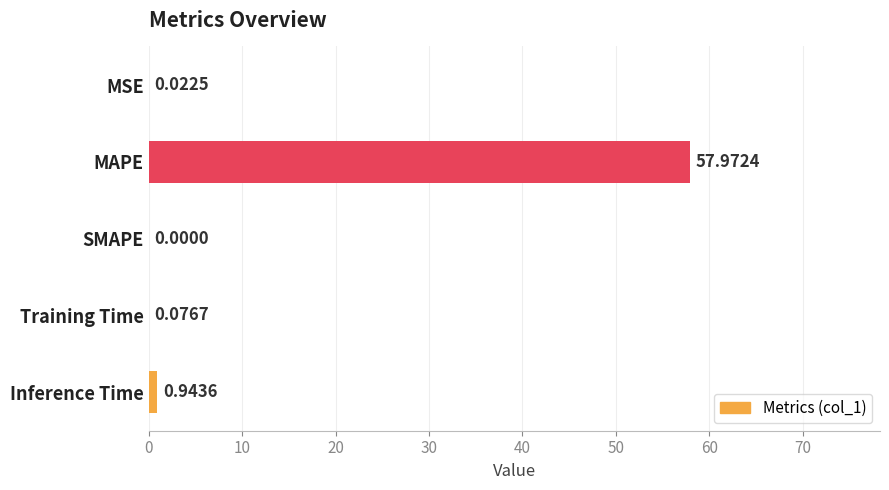

Which label corresponds to the largest value in the chart?

MAPE